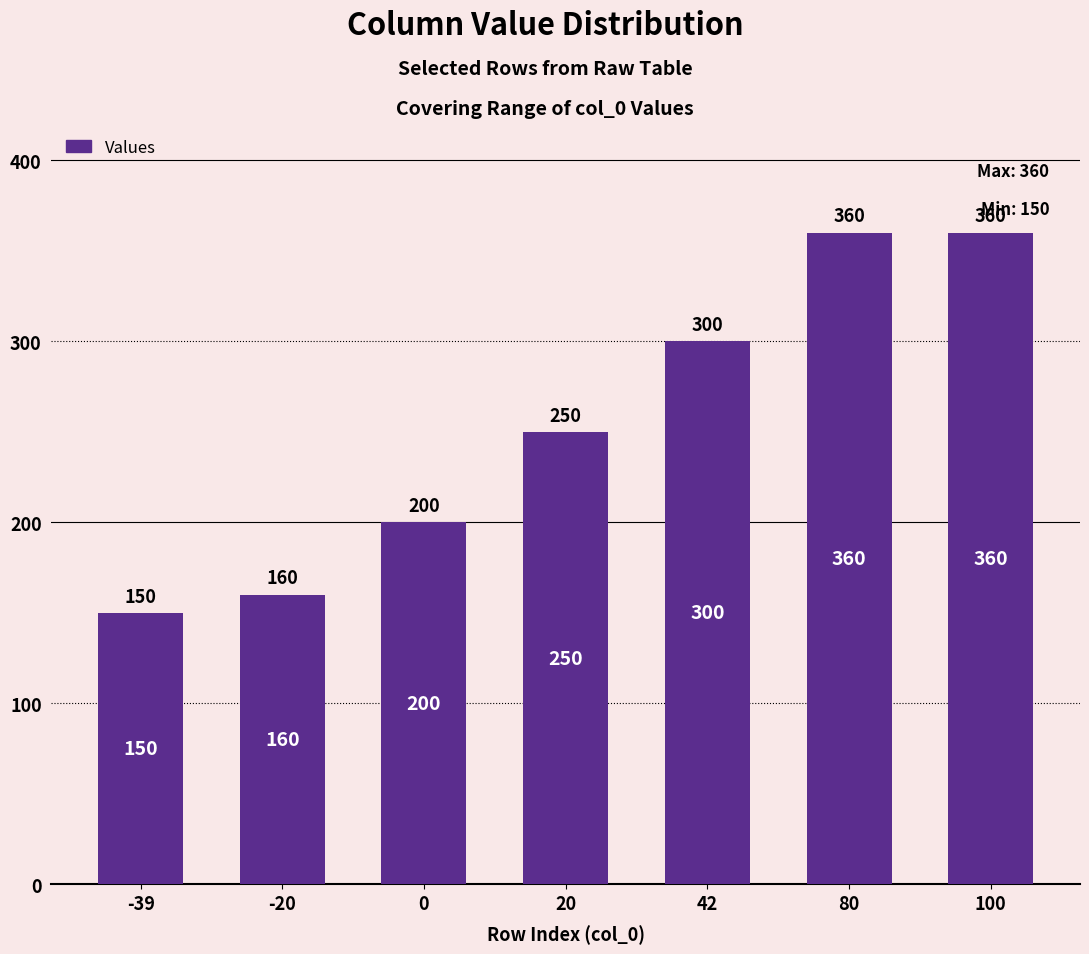

Reading right to left, extract all data points from this chart.

360	360	300	250	200	160	150